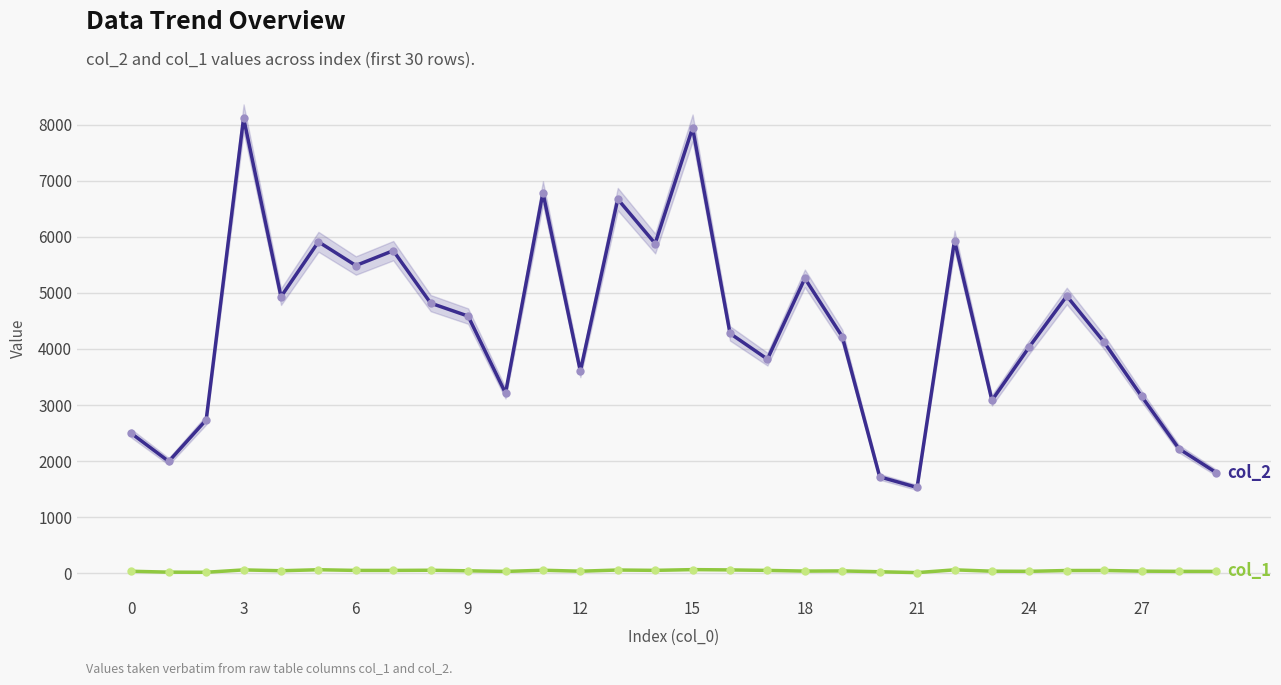

True or false: col_2 and col_1 intersect in this chart.

False